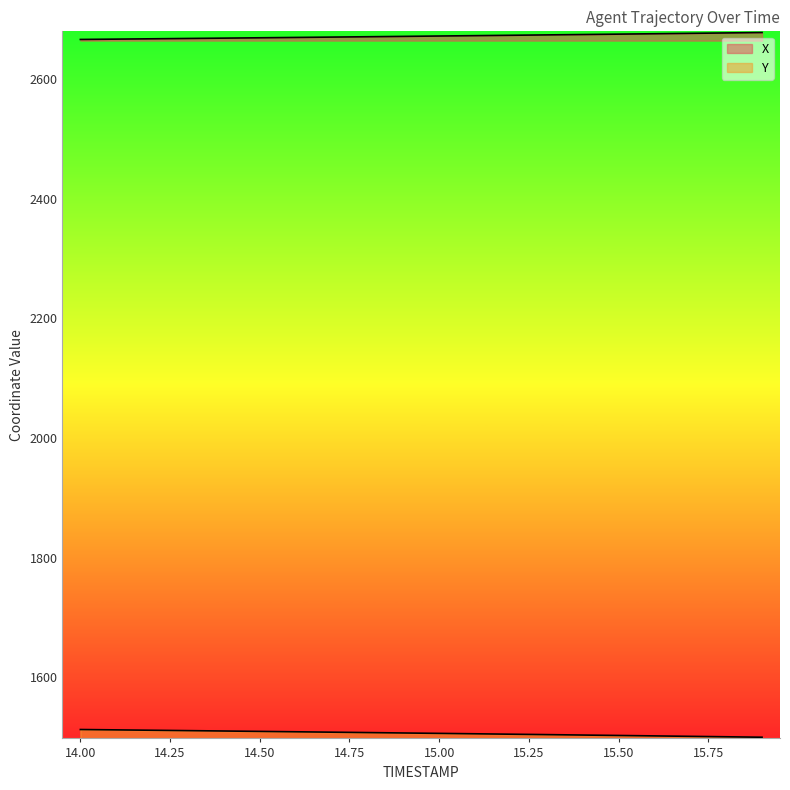

What is the difference between the X values at 14.7 and 15.6?

5.6